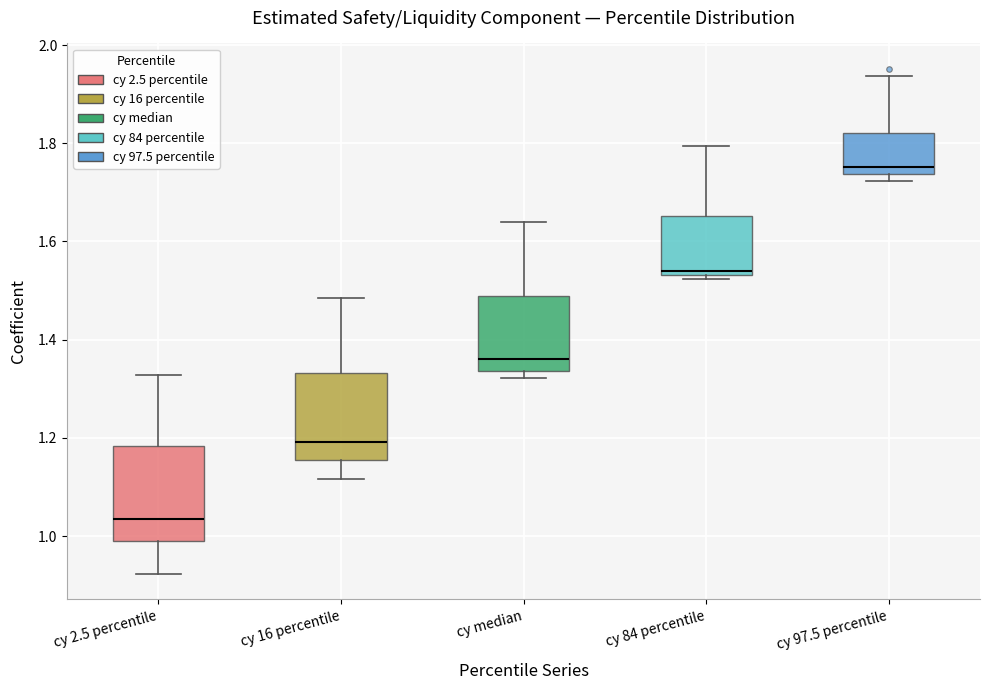

Reading left to right, transcribe this box plot: for each box, give where its median line is, the range the box spans, and where its two whiskers end, as read against the y-axis. The values are not printed on the chart, so give them approximately, as read against the axis.

cy 2.5 percentile: median 1.04, box 0.98 to 1.18, whiskers 0.92 to 1.32
cy 16 percentile: median 1.20, box 1.16 to 1.34, whiskers 1.12 to 1.48
cy median: median 1.36, box 1.34 to 1.48, whiskers 1.32 to 1.64
cy 84 percentile: median 1.54 (just above the box's lower edge), box 1.54 to 1.66, whiskers 1.52 to 1.80
cy 97.5 percentile: median 1.76, box 1.74 to 1.82, whiskers 1.72 to 1.94